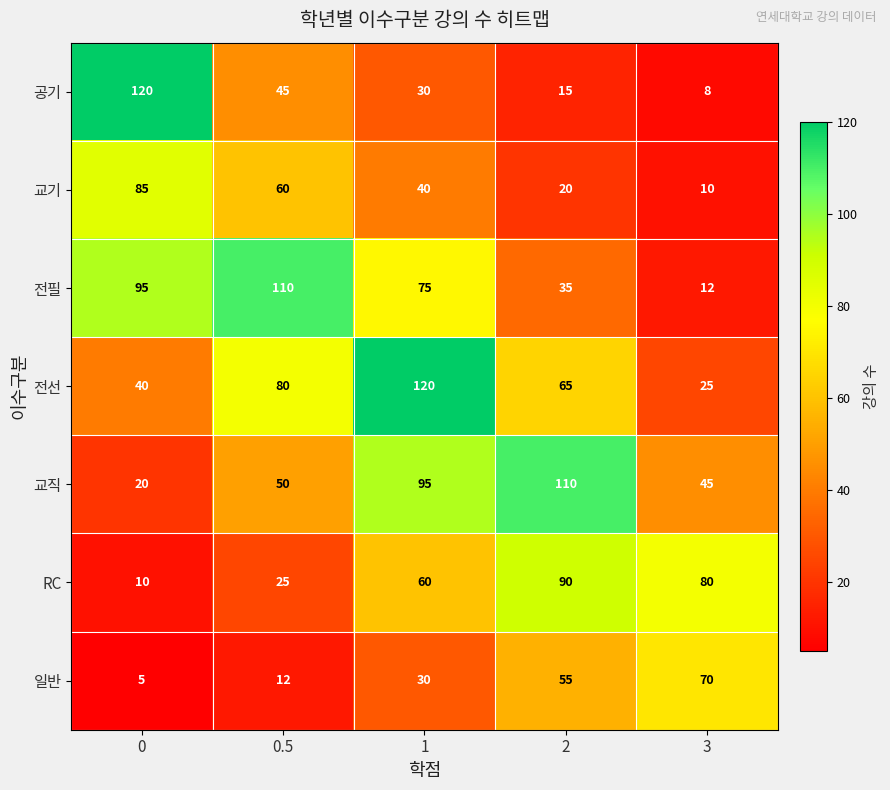

What is the approximate value of 공기 at 0.5, to the nearest 5?

45